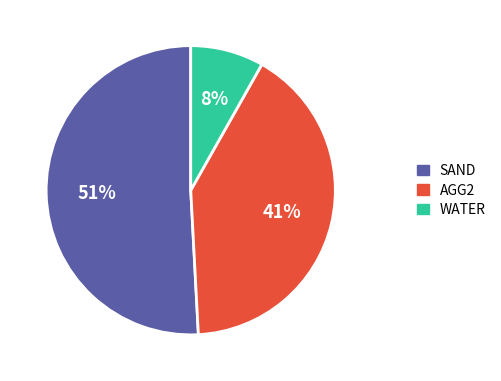

Between WATER and AGG2, which is larger?

AGG2